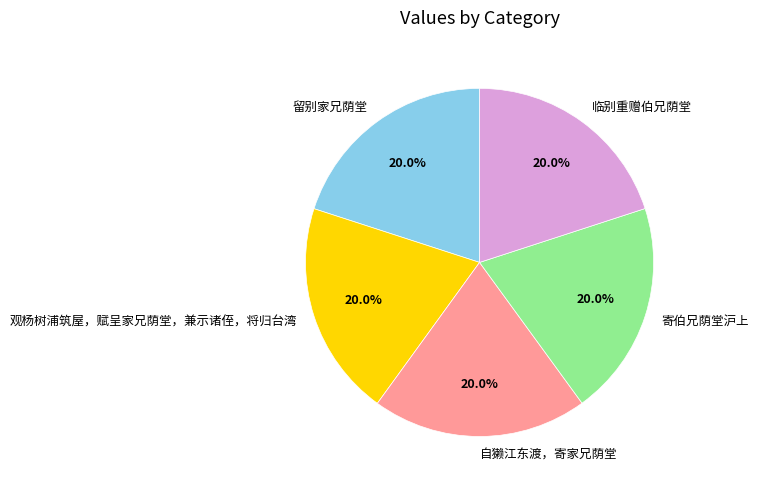

To the nearest percent, what percentage of the pie is 观杨树浦筑屋，赋呈家兄荫堂，兼示诸侄，将归台湾?

20%